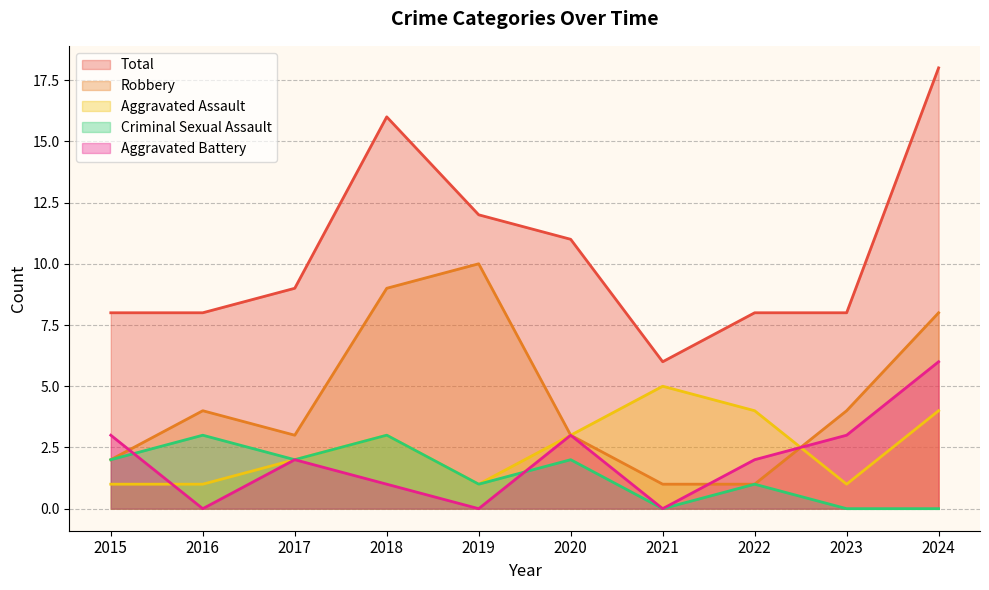

How many values in the Robbery series exceed 4?

3